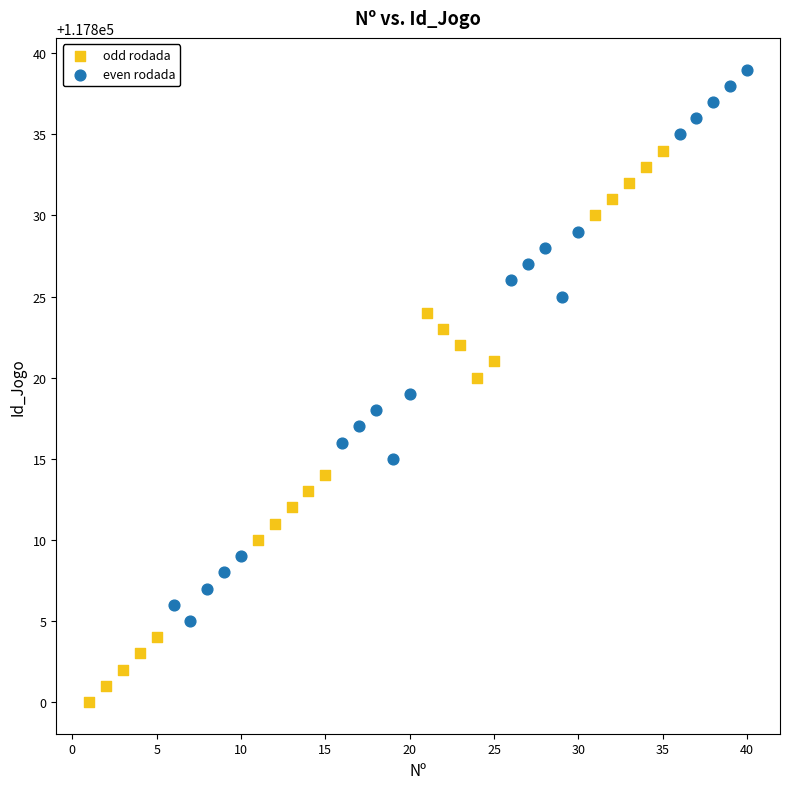

Which series contains the highest Y value?

even rodada